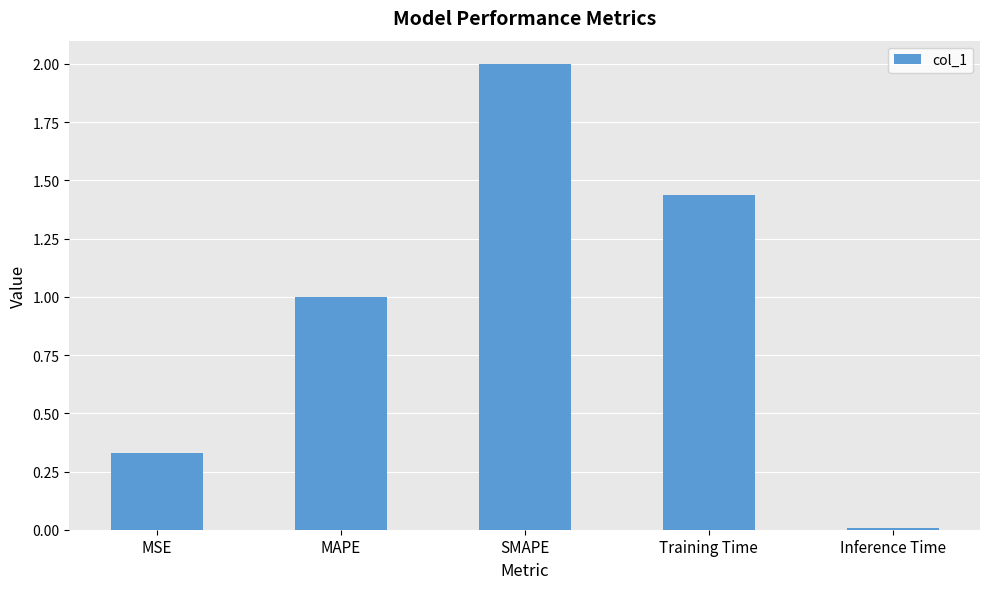

At which category does the chart reach its peak across all series?

SMAPE